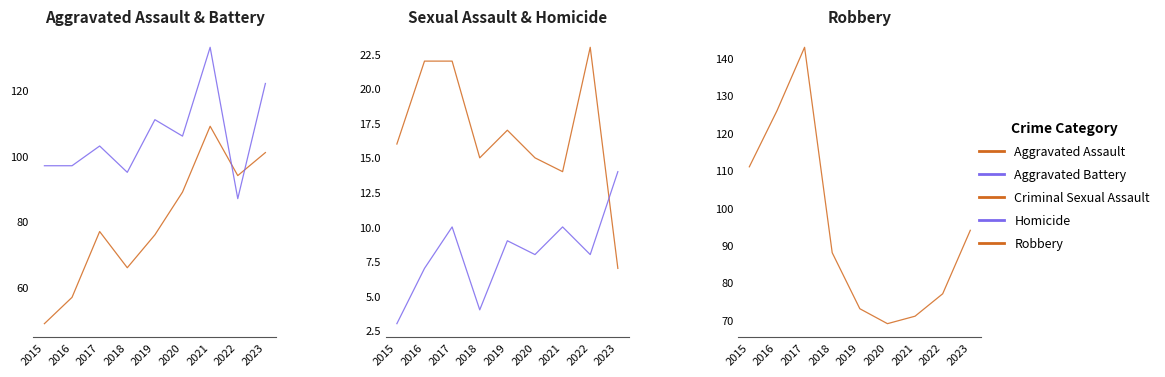

Rank the series at 2023 from highest to lowest value.

Aggravated Battery, Aggravated Assault, Robbery, Homicide, Criminal Sexual Assault